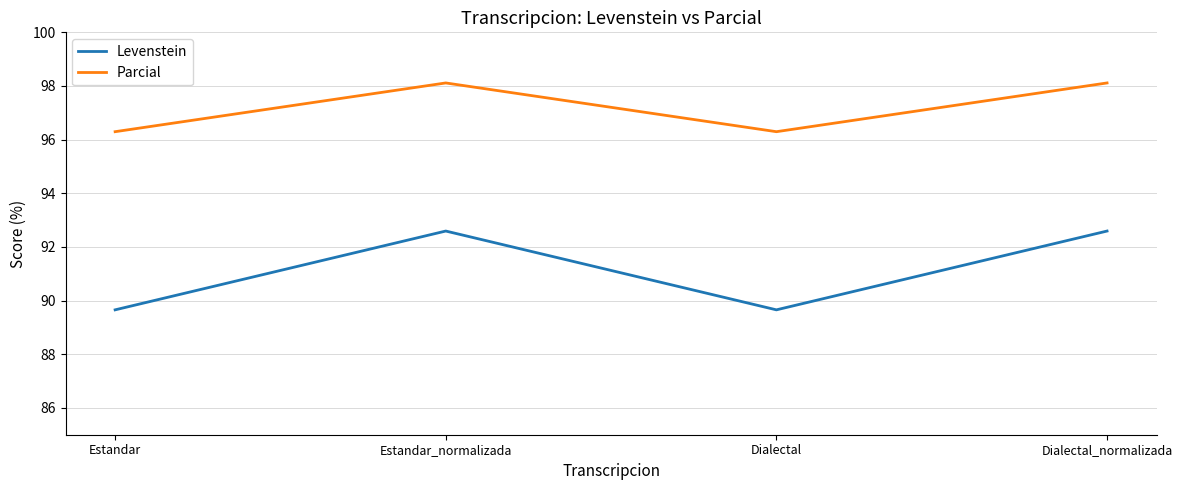

At which category does Parcial reach its first local valley?

Dialectal